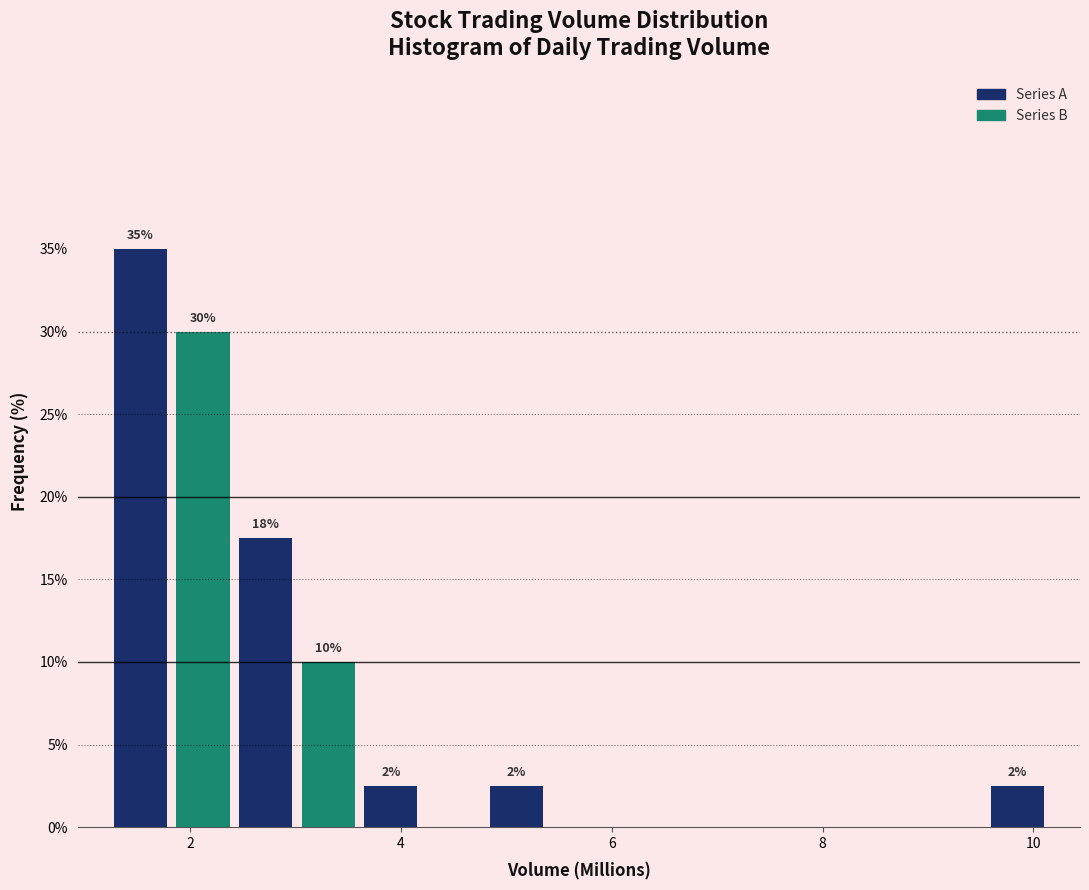

Around what value on the x-axis is the tallest bar? Give the approximate position of its centre, as read against the axis.

1.6